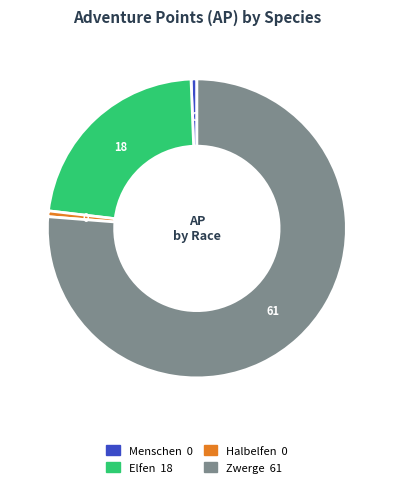

How many segments does this pie chart have?

4